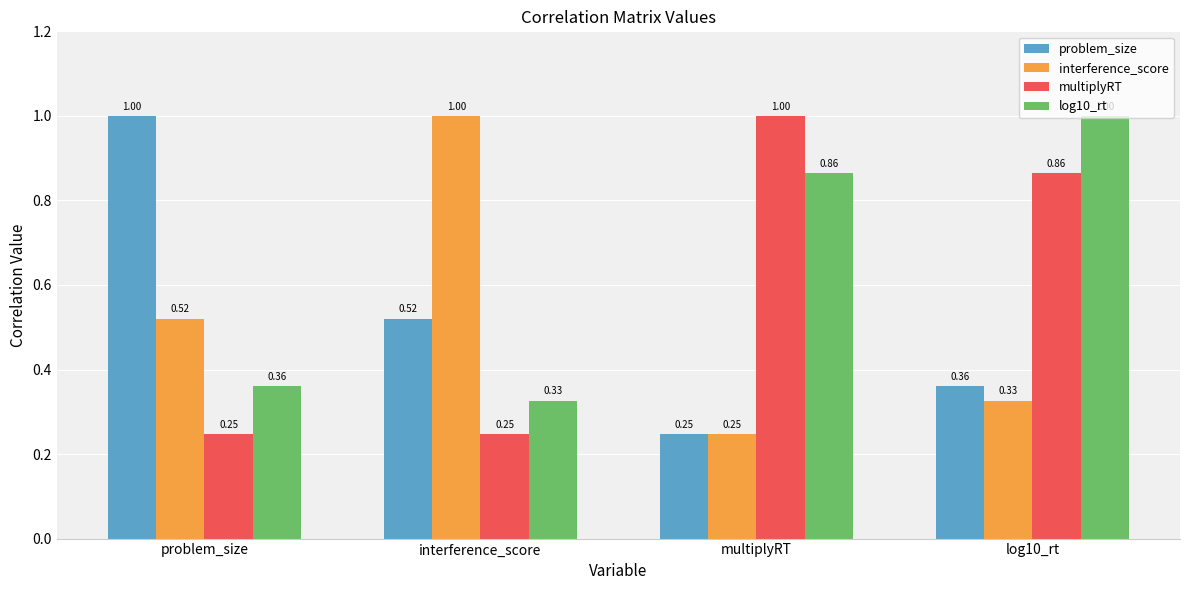

What is the highest value of the interference_score series?

1.0